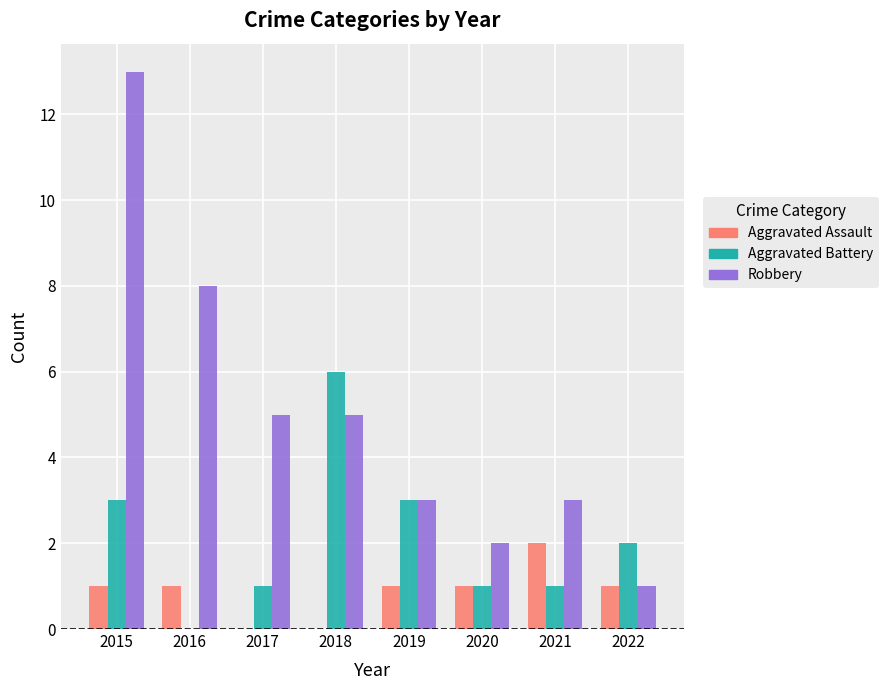

What is the greatest value displayed?

13